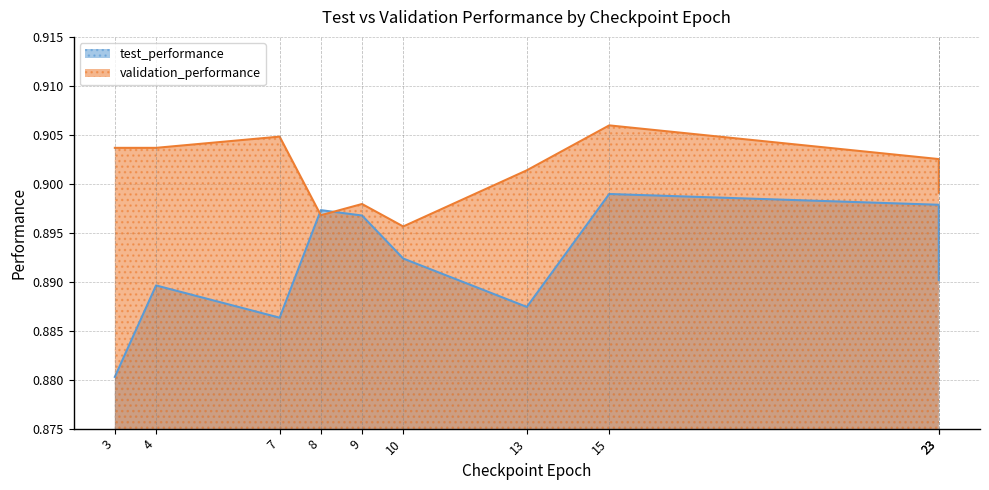

How many series are shown in this chart?

2